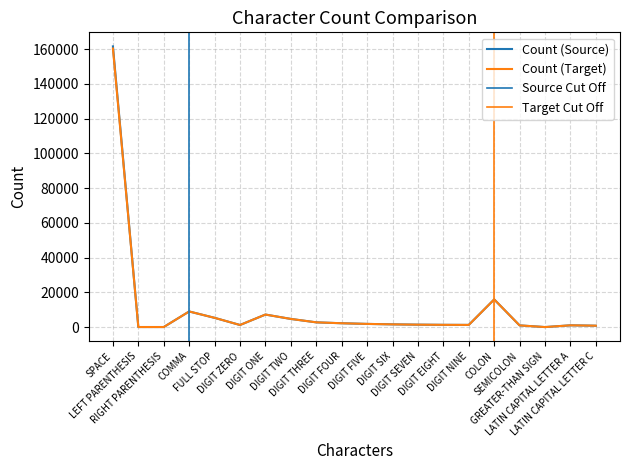

True or false: Count (Target) and Count (Source) intersect in this chart.

False